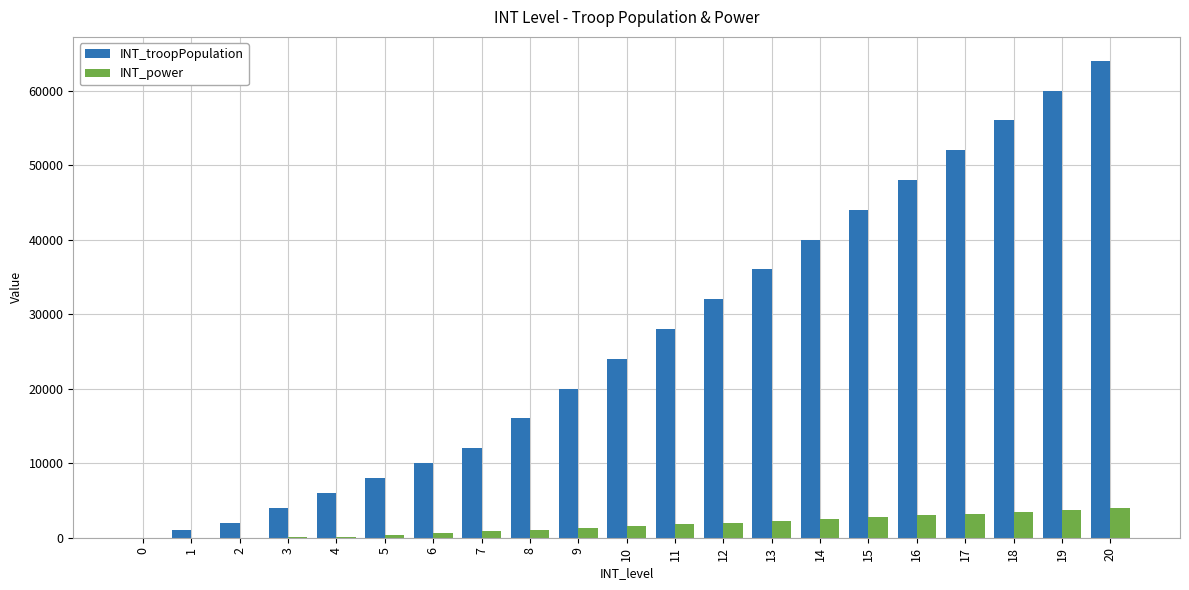

Which category has the highest value across all series?

20